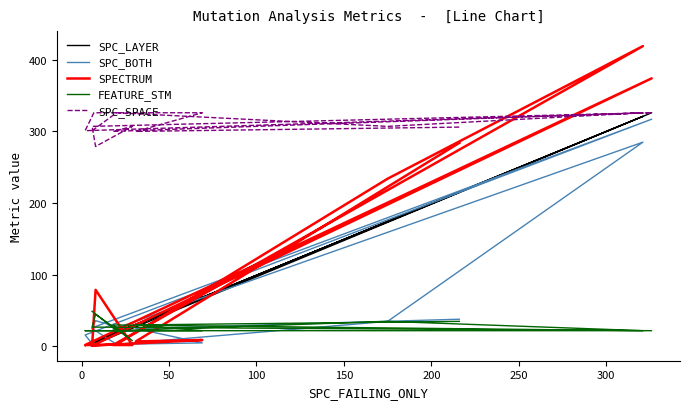

How many interior local peaks does the FEATURE_STM series have?

3